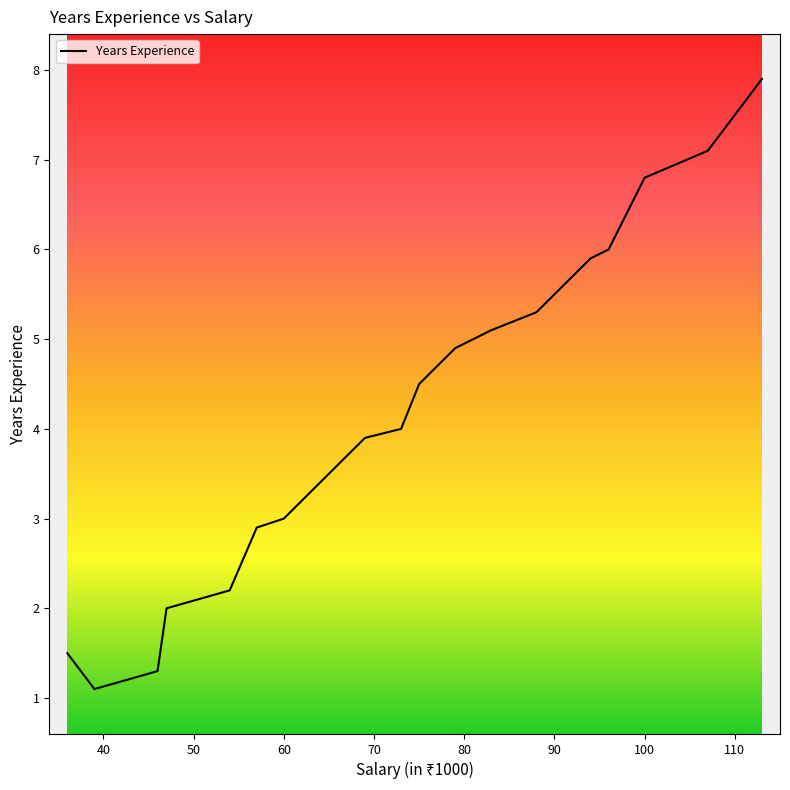

What is the greatest value displayed?

7.9